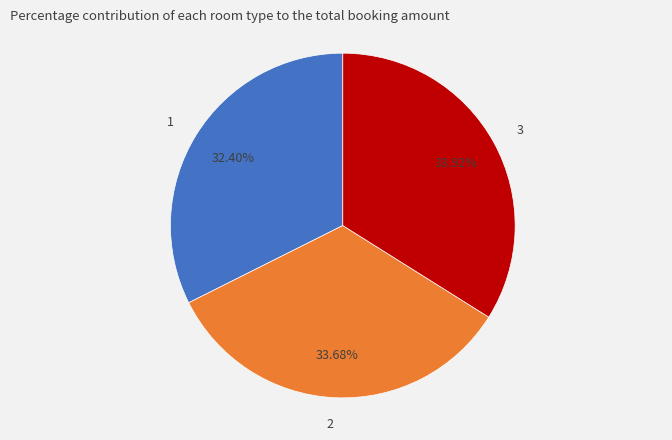

Does any single category account for the majority?

No